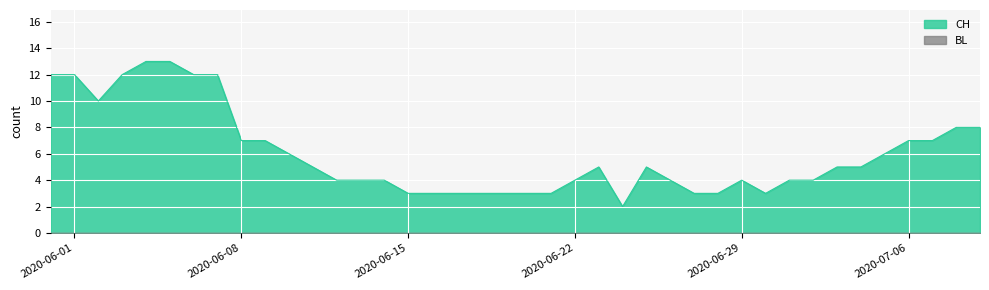

Which series has the widest spread of values?

CH